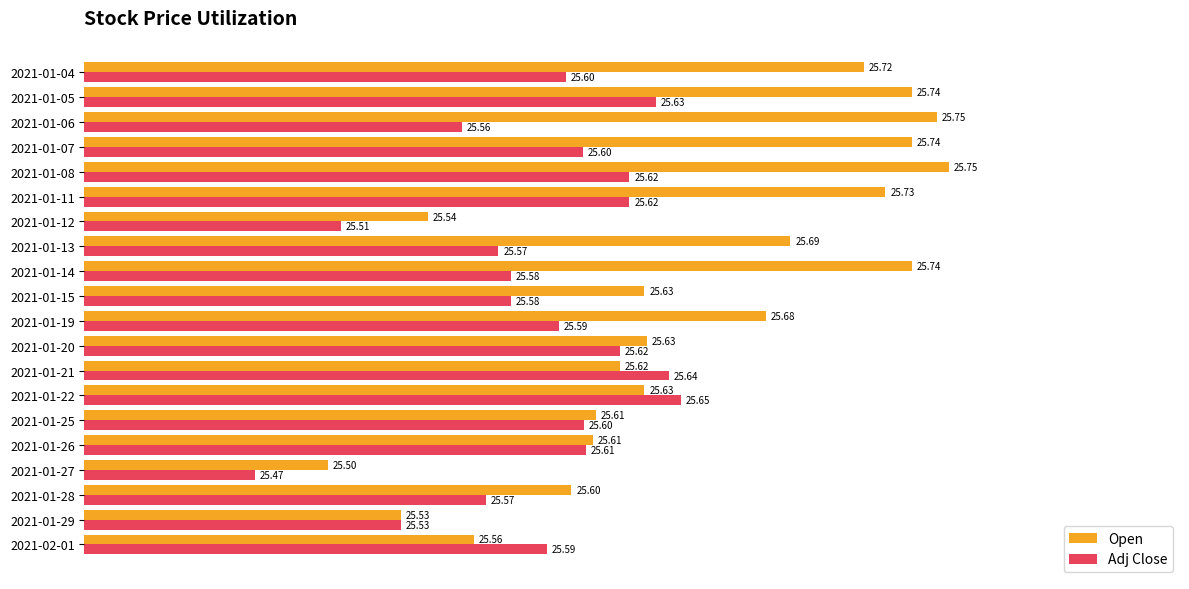

What is the minimum value for Adj Close?

25.5